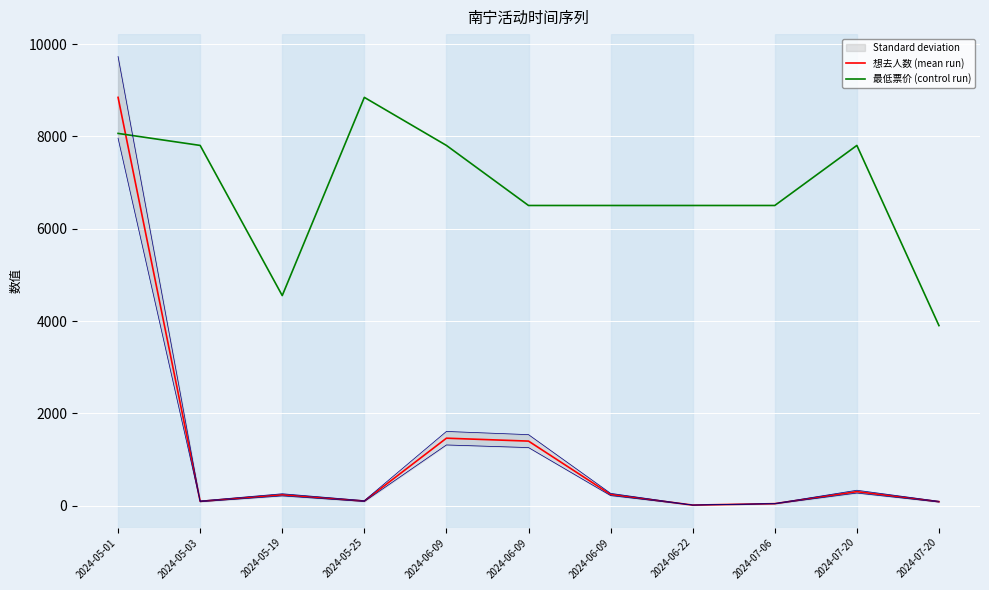

Reading left to right, transcribe all the data shown in this chart.

想去人数 (mean run): 2024-05-01=8847.0	2024-05-03=96.0	2024-05-19=237.0	2024-05-25=102.0	2024-06-09=1464.0	2024-06-09=1401.0	2024-06-09=245.0	2024-06-22=15.0	2024-07-06=46.0	2024-07-20=306.0	2024-07-20=89.0
最低票价 (control run): 2024-05-01=8066.4	2024-05-03=7806.2	2024-05-19=4553.6	2024-05-25=8847.0	2024-06-09=7806.2	2024-06-09=6505.1	2024-06-09=6505.1	2024-06-22=6505.1	2024-07-06=6505.1	2024-07-20=7806.2	2024-07-20=3903.1